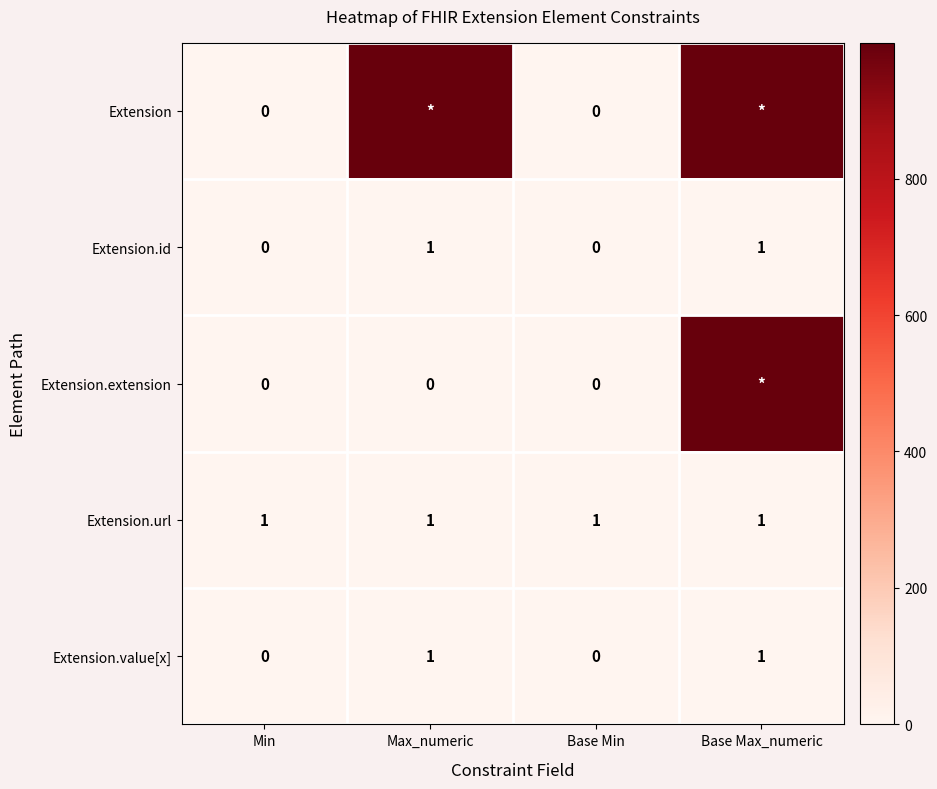

The value of Extension.id at Base Min is 0. True or false?

True